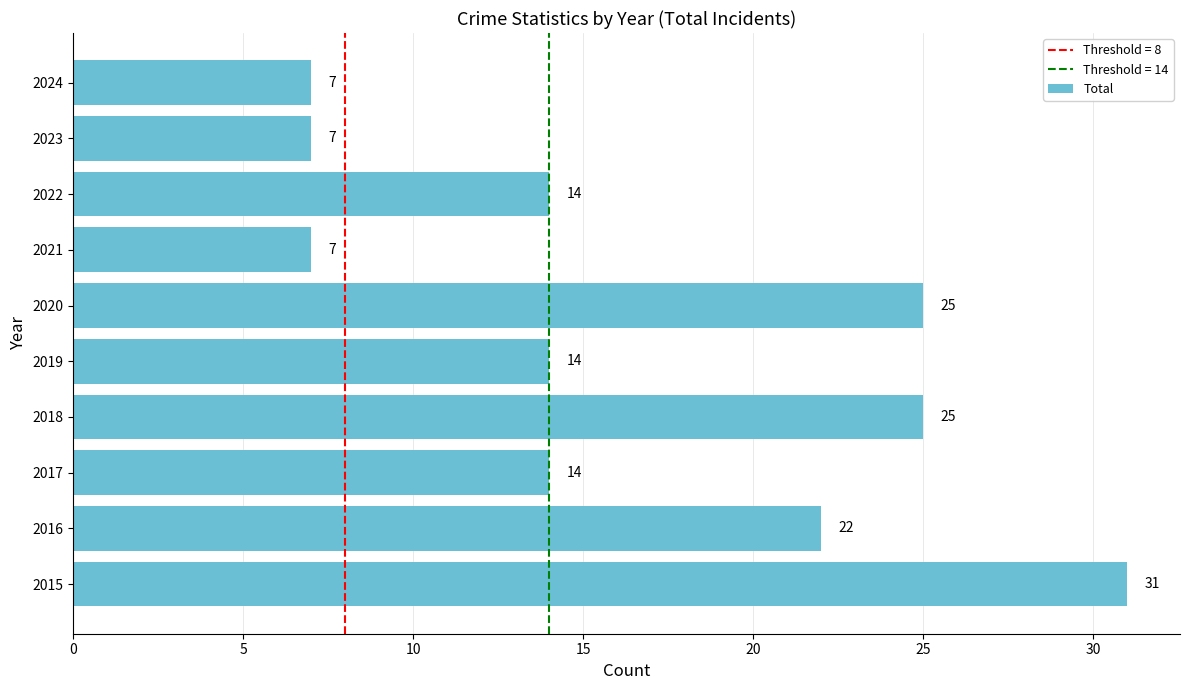

Are the bars grouped side by side (vs. stacked)?

No